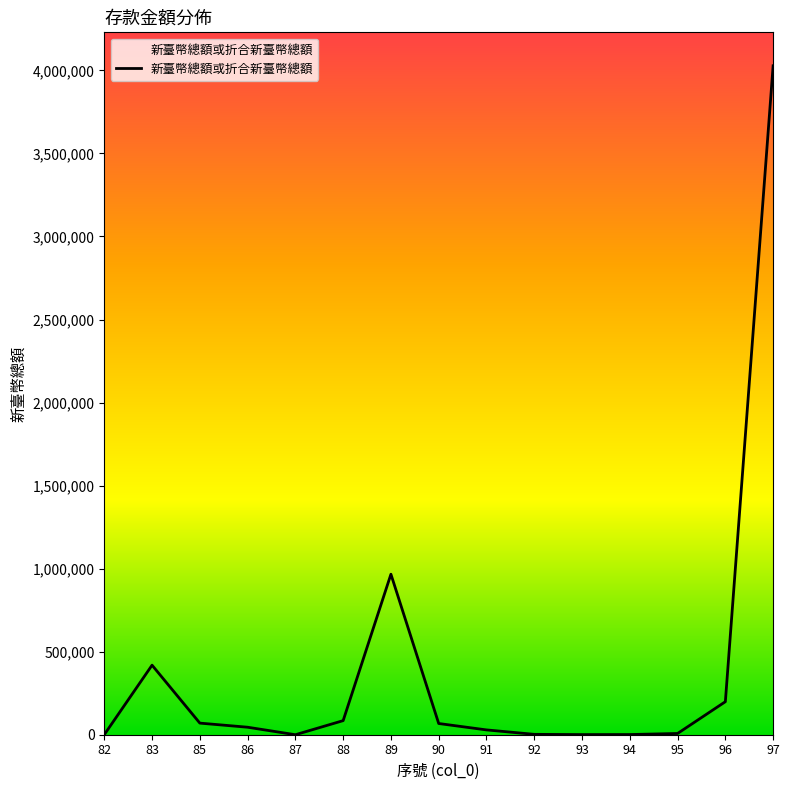

The value at 88 is 84833. True or false?

True